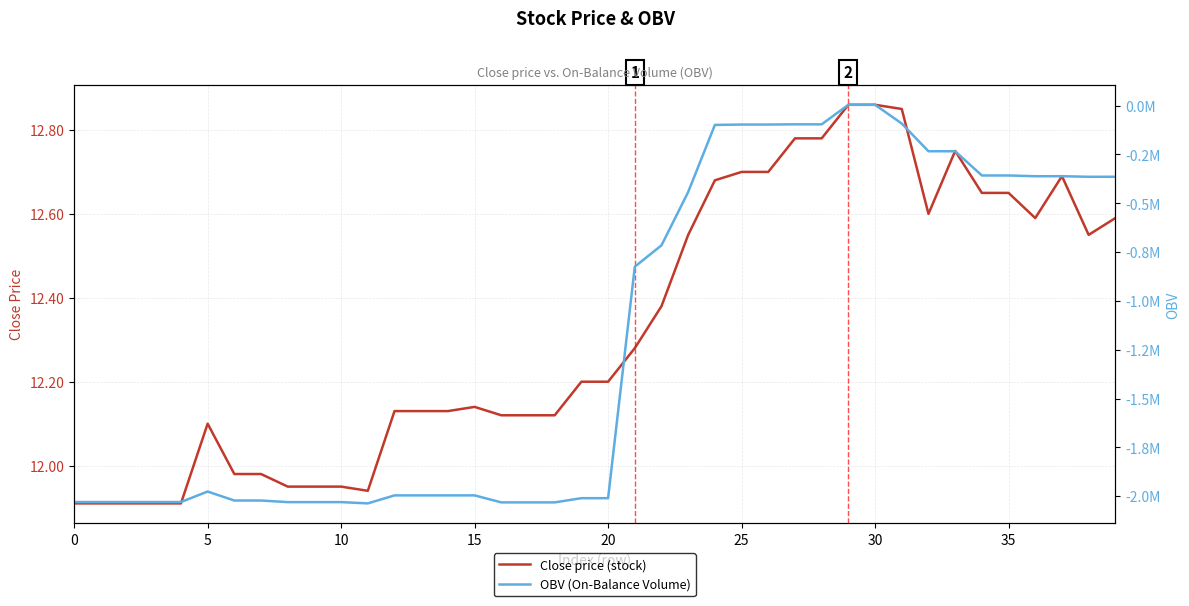

How many data points in OBV (On-Balance Volume) are above -1976235?

19